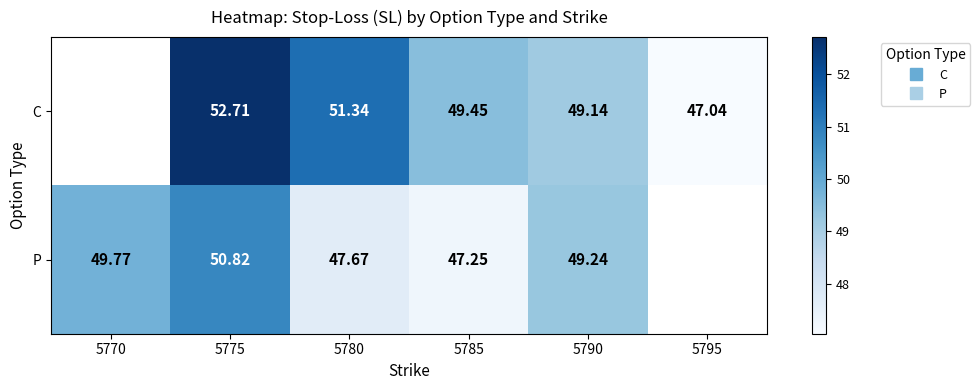

How many values in the P series are below 49?

2